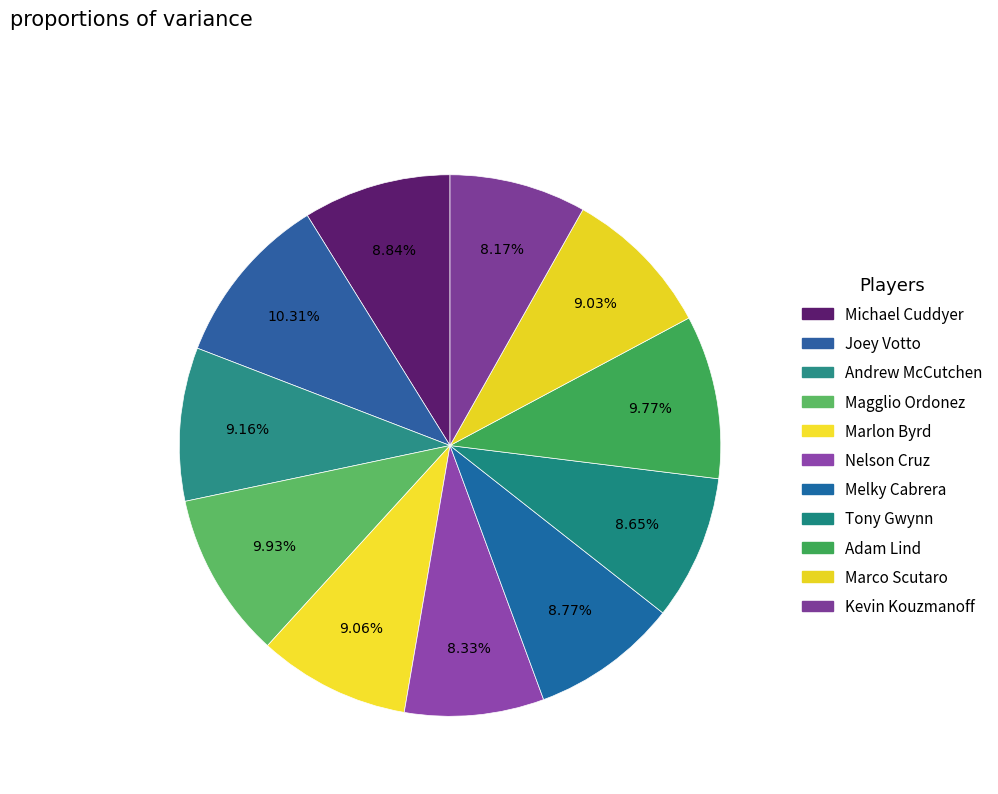

What is the largest slice in the pie chart?

Joey Votto